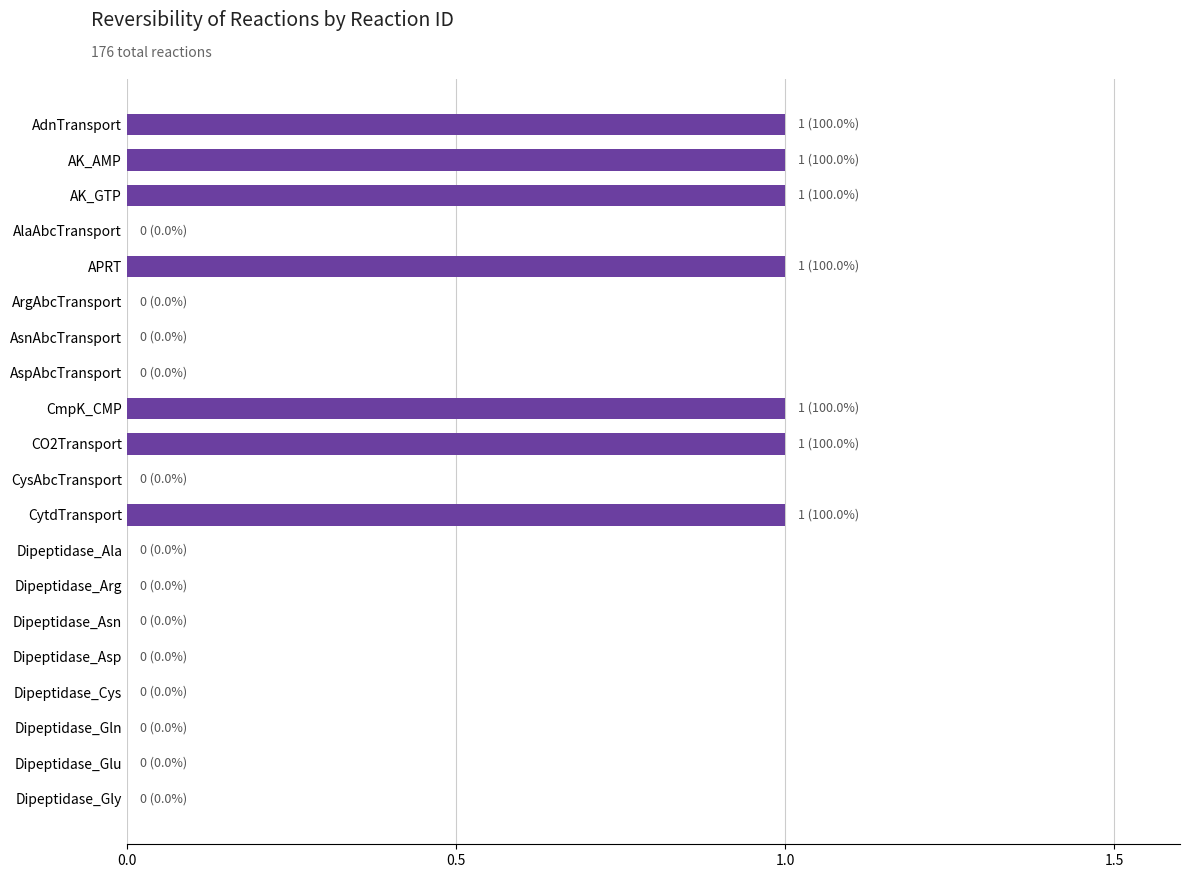

True or false: the data shows 1 at CmpK_CMP.

True